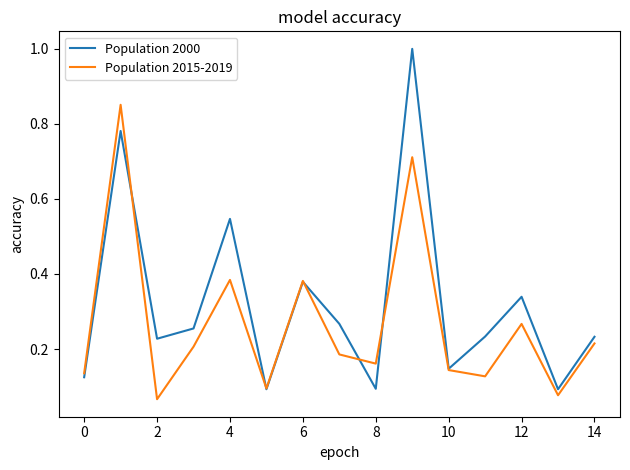

Which series has the widest spread of values?

Population 2000